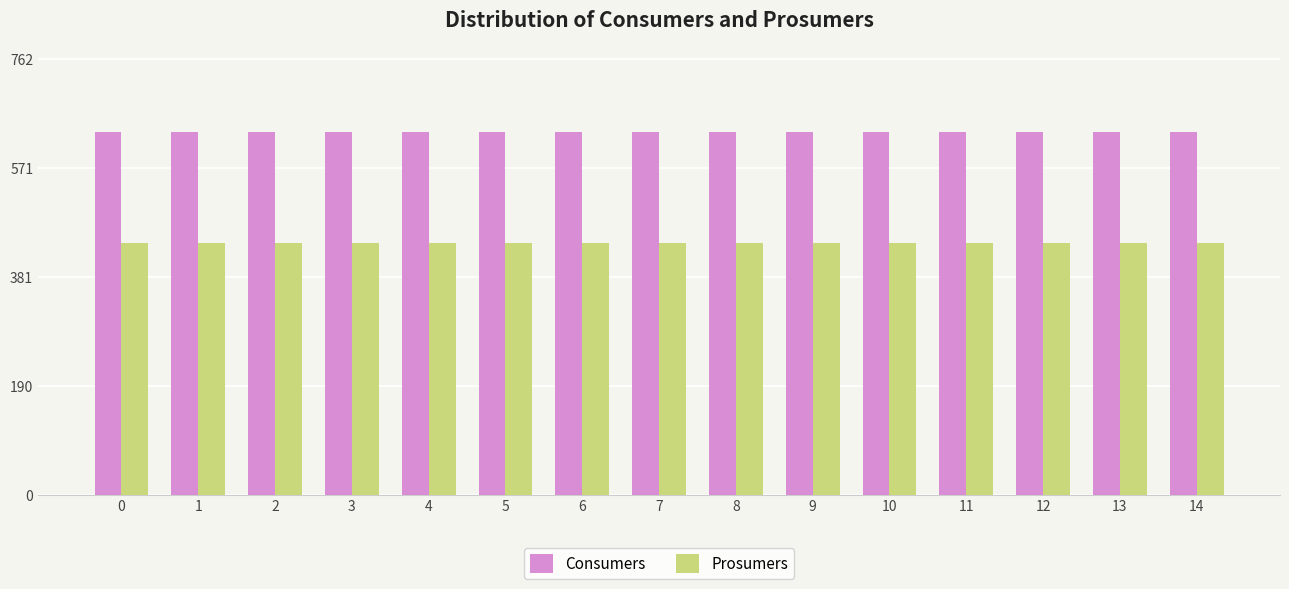

List the series in order of their peak value, lowest first.

Prosumers, Consumers